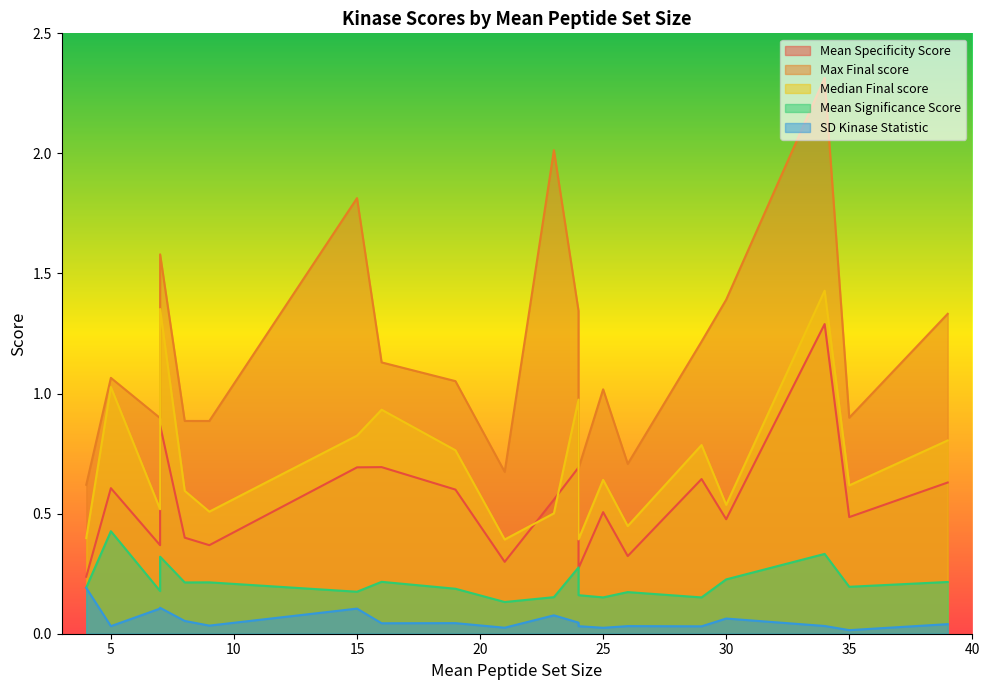

Where is the first local maximum for SD Kinase Statistic?

7